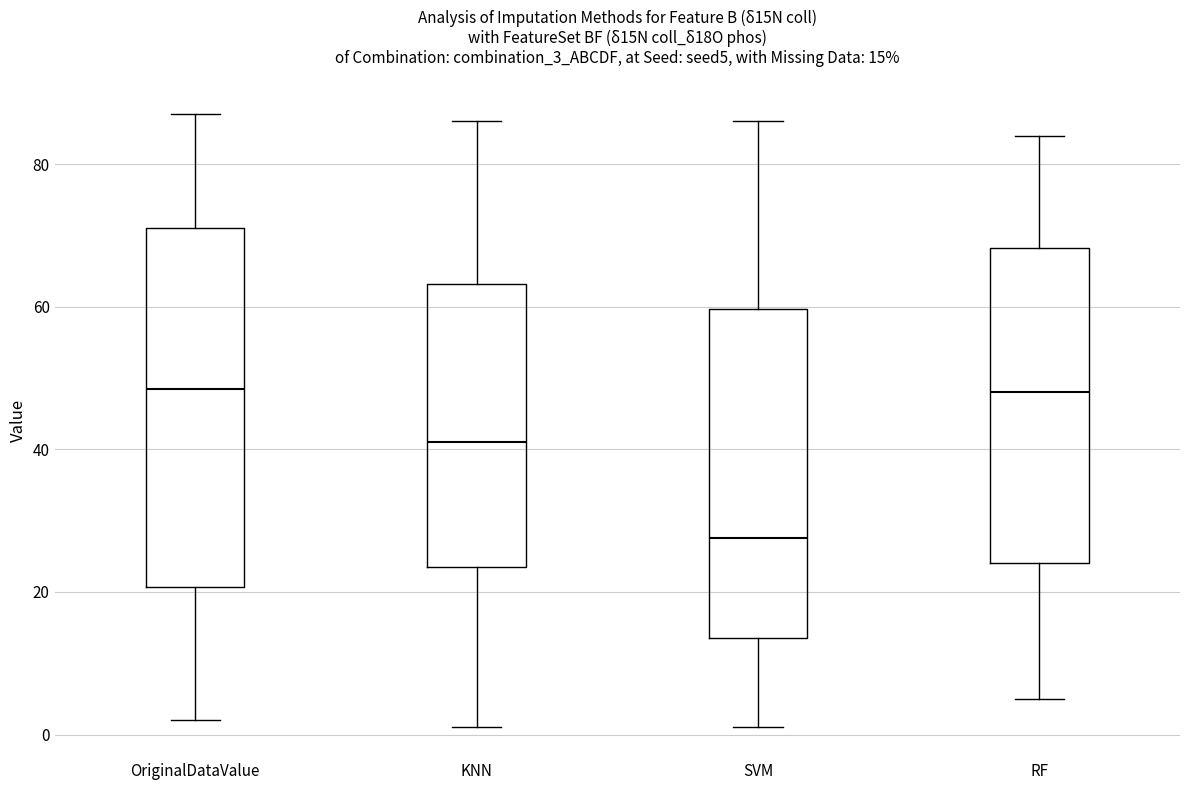

Comparing the boxes themselves (not the whiskers), which one is the tallest?

OriginalDataValue